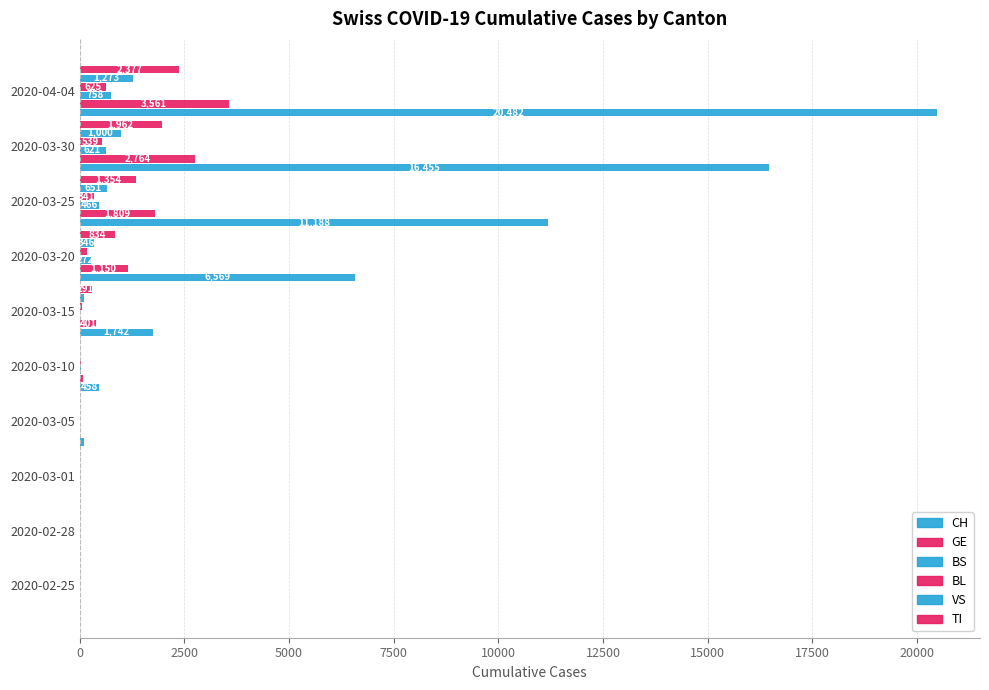

What is the value of the BS bar at the 5th from the left?

33